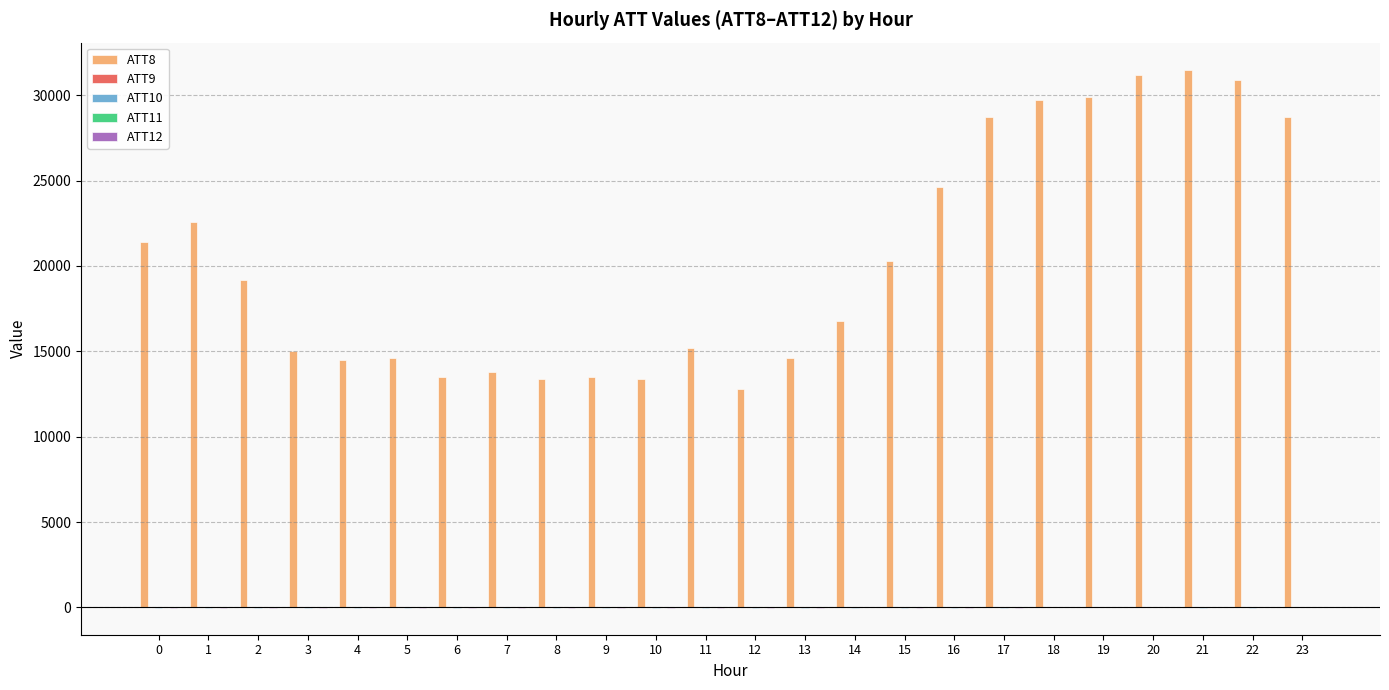

Which series has the largest total across all categories?

ATT8